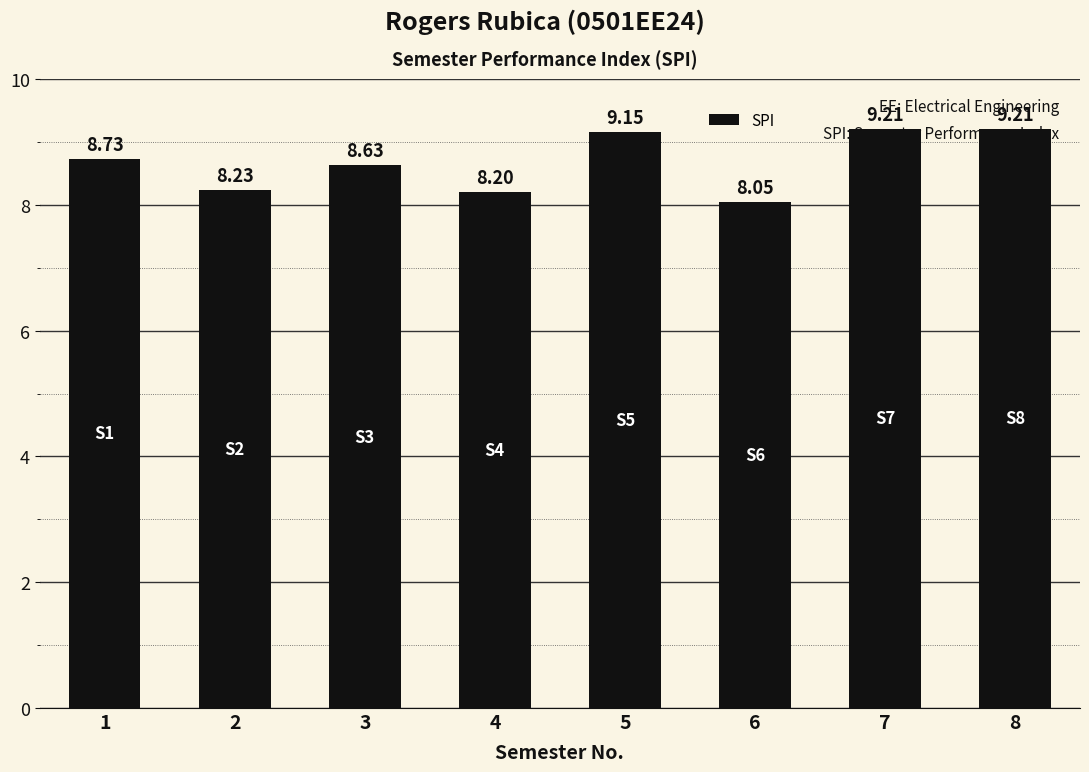

Approximately how many times larger is the value at 2 compared to 5?

0.9